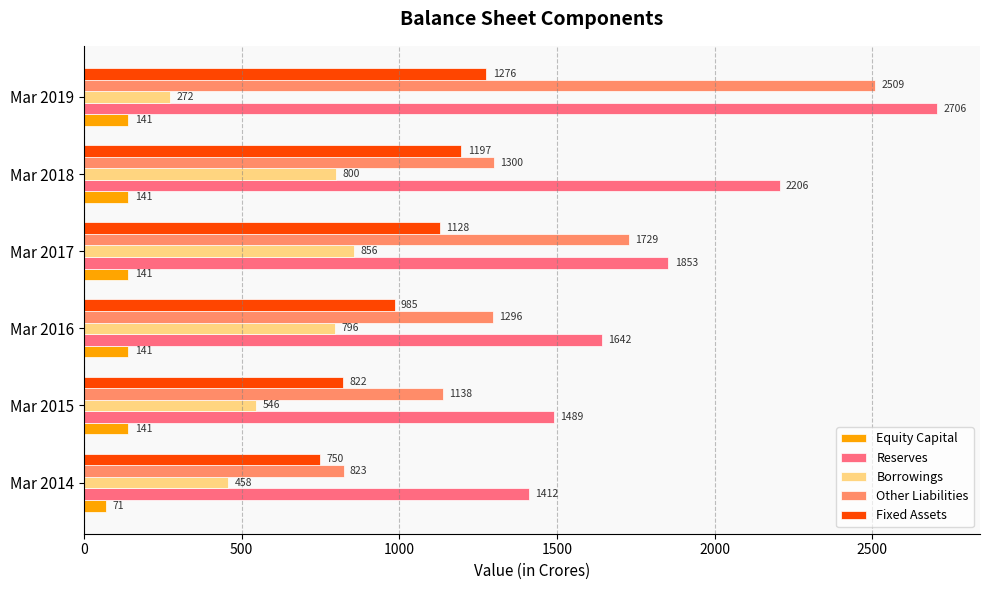

How many Fixed Assets values are between 822 and 1197?

4